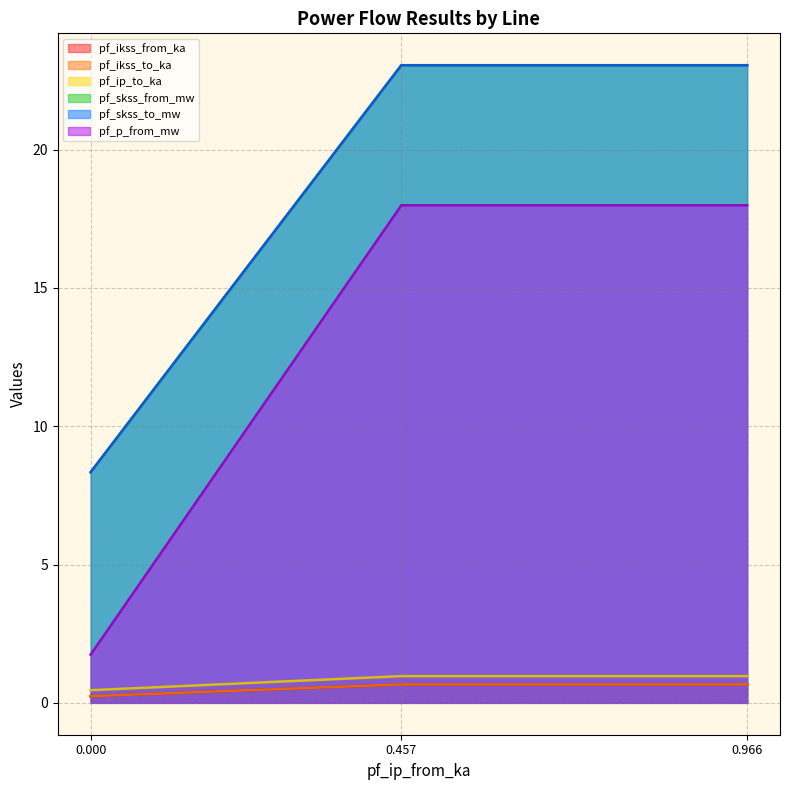

Does the chart display data point markers on the line(s)?

No